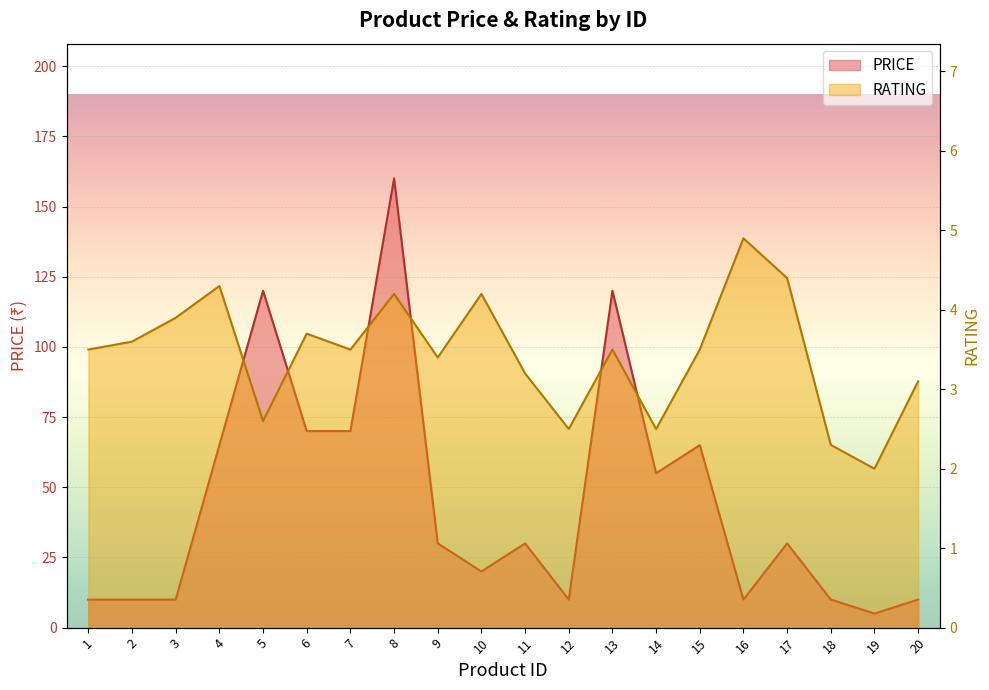

Where is the first local maximum for RATING?

4